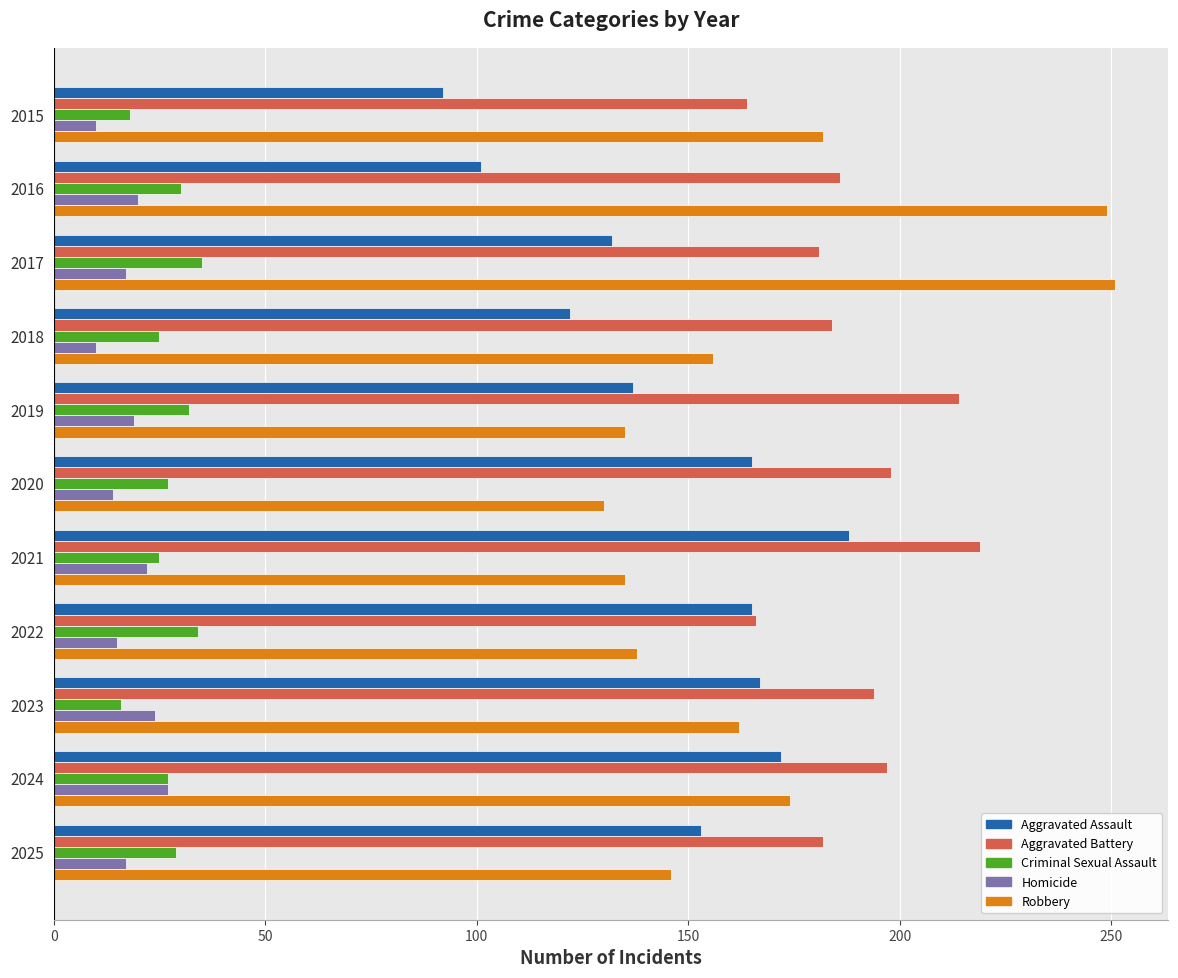

True or false: Aggravated Battery has a value of 261 at 2024.

False